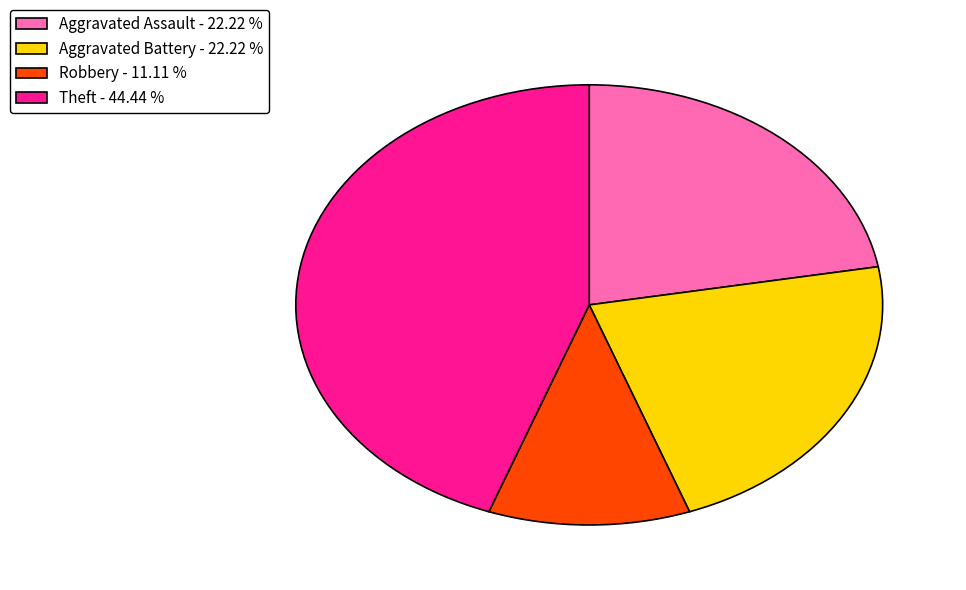

Is there any slice that represents more than half of the pie?

No